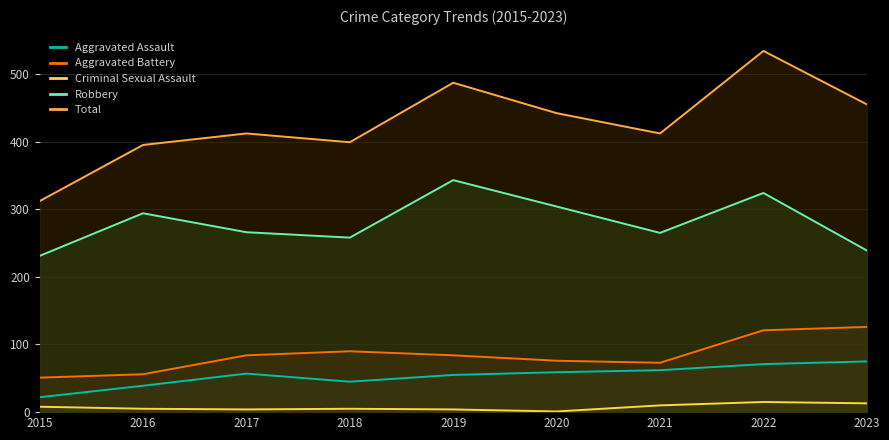

True or false: Robbery and Criminal Sexual Assault intersect in this chart.

False